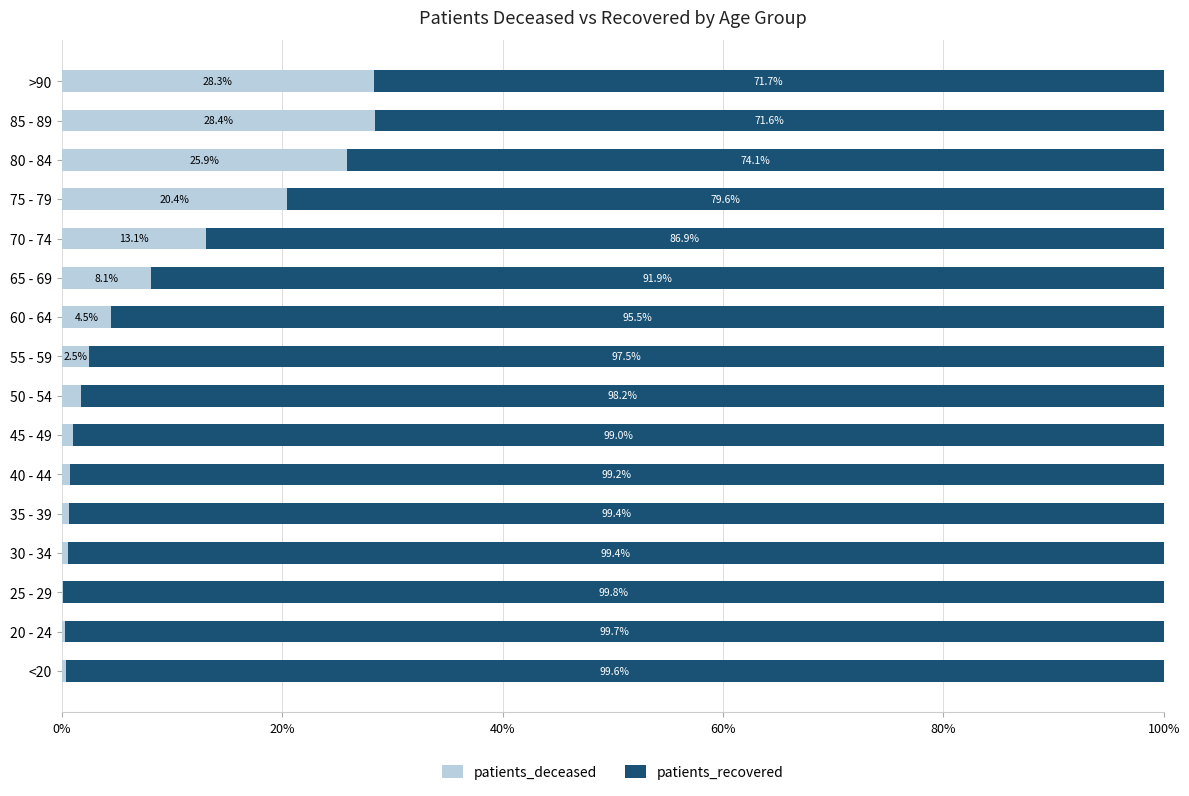

What is the total value across all series at 70 - 74?

100.0